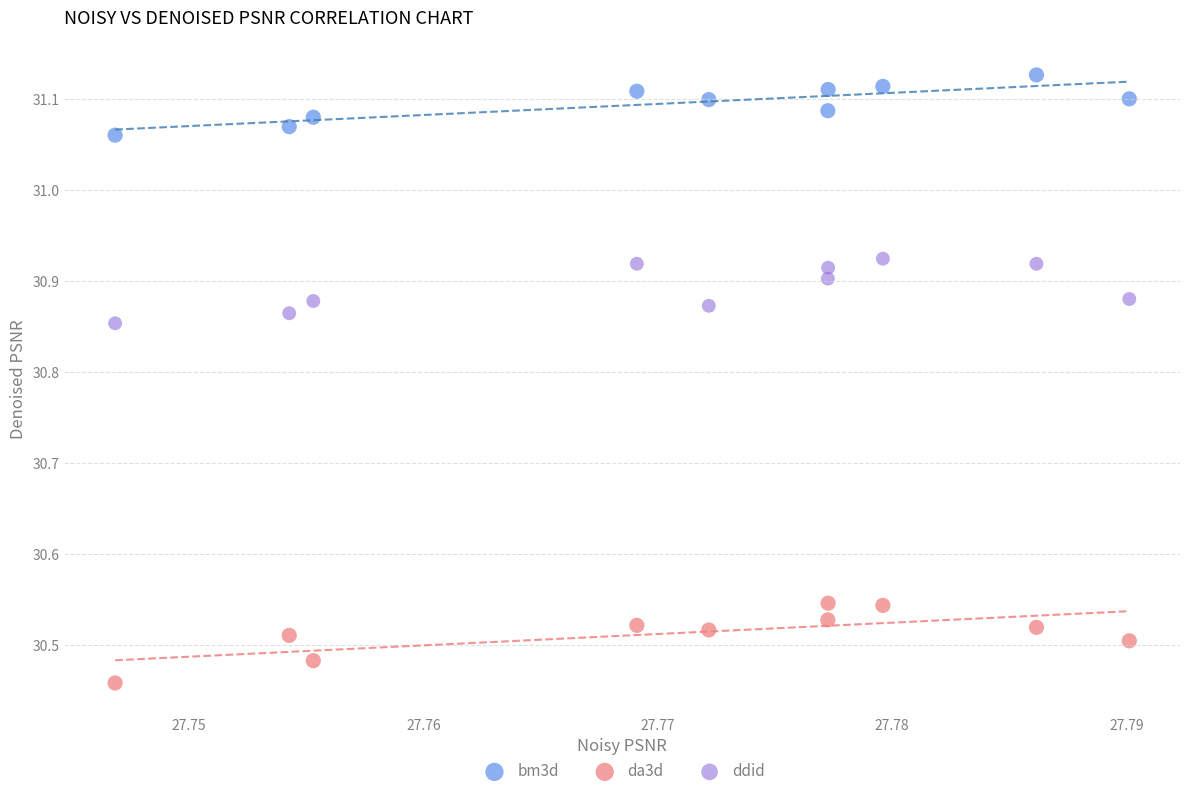

Across all data points, what is the range of Y values (max minus min)?

0.7